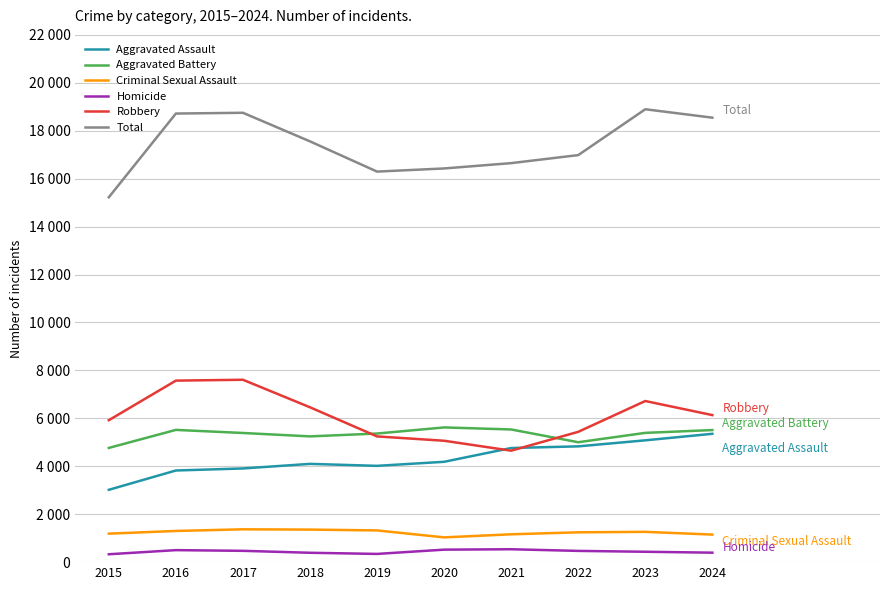

What are all the series names shown in the legend?

Aggravated Assault, Aggravated Battery, Criminal Sexual Assault, Homicide, Robbery, Total